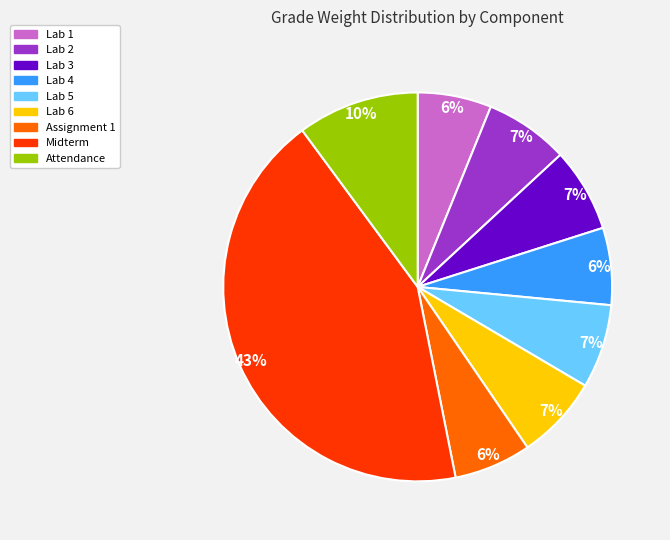

To the nearest percent, what is the average slice percentage?

11%